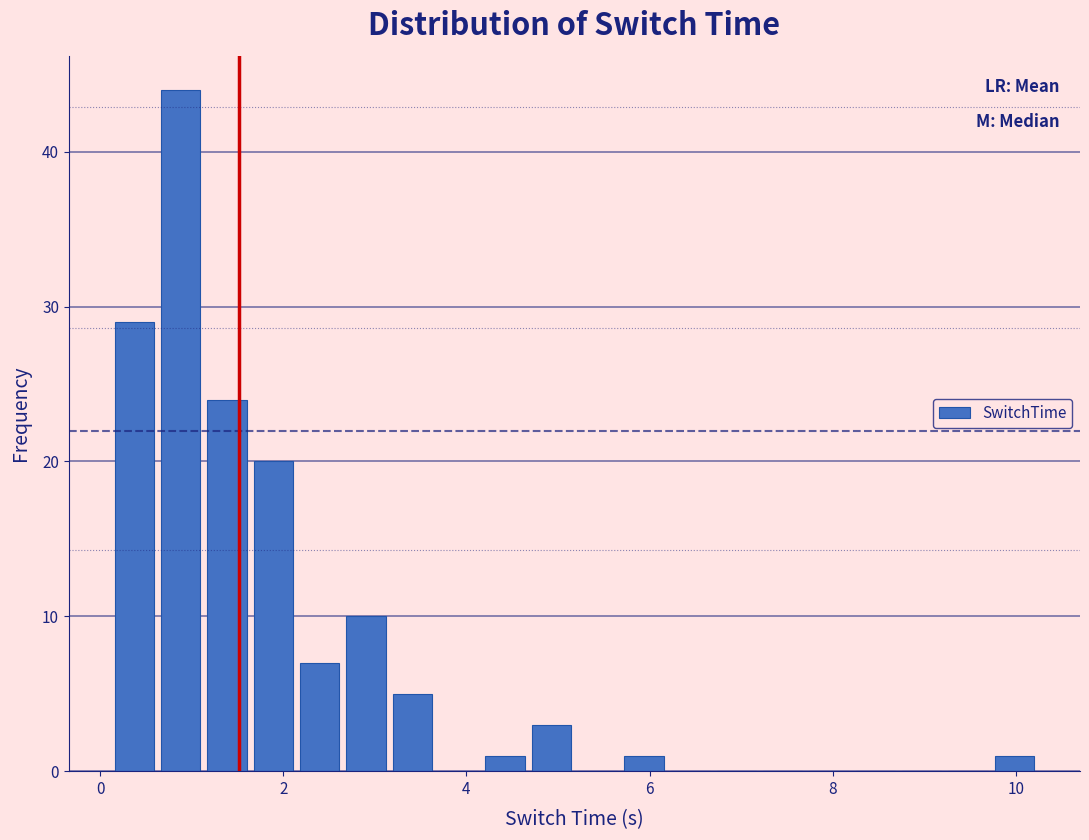

Around what value on the x-axis is the tallest bar? Give the approximate position of its centre, as read against the axis.

0.8